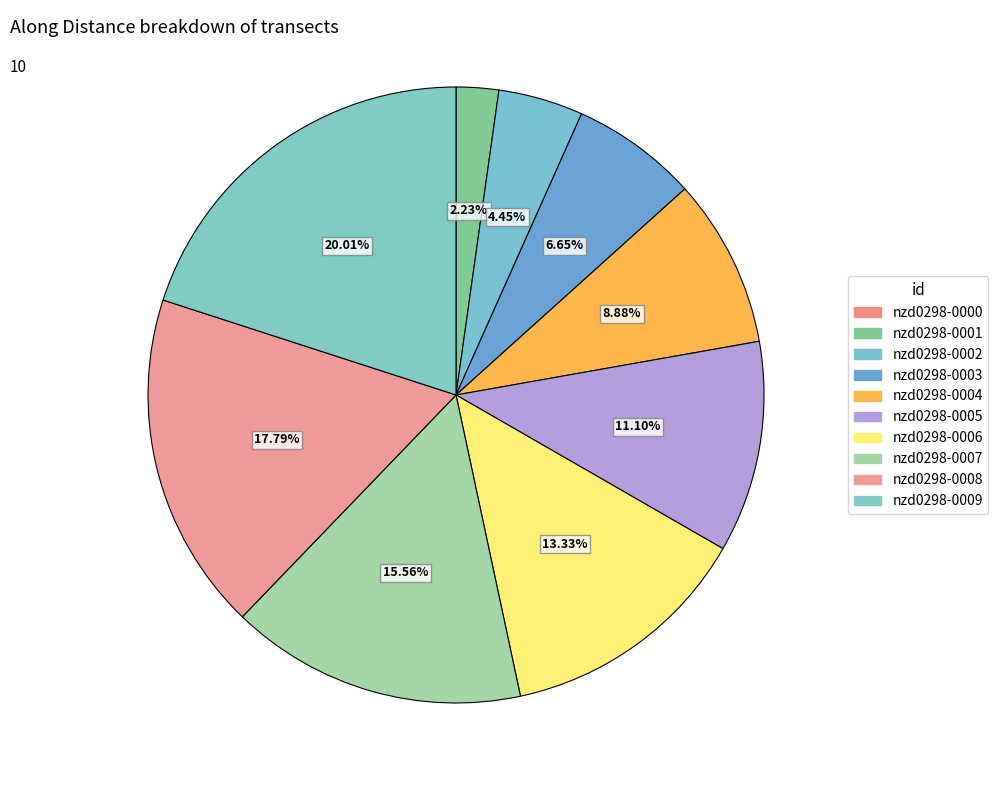

How many slices are in this pie chart?

10